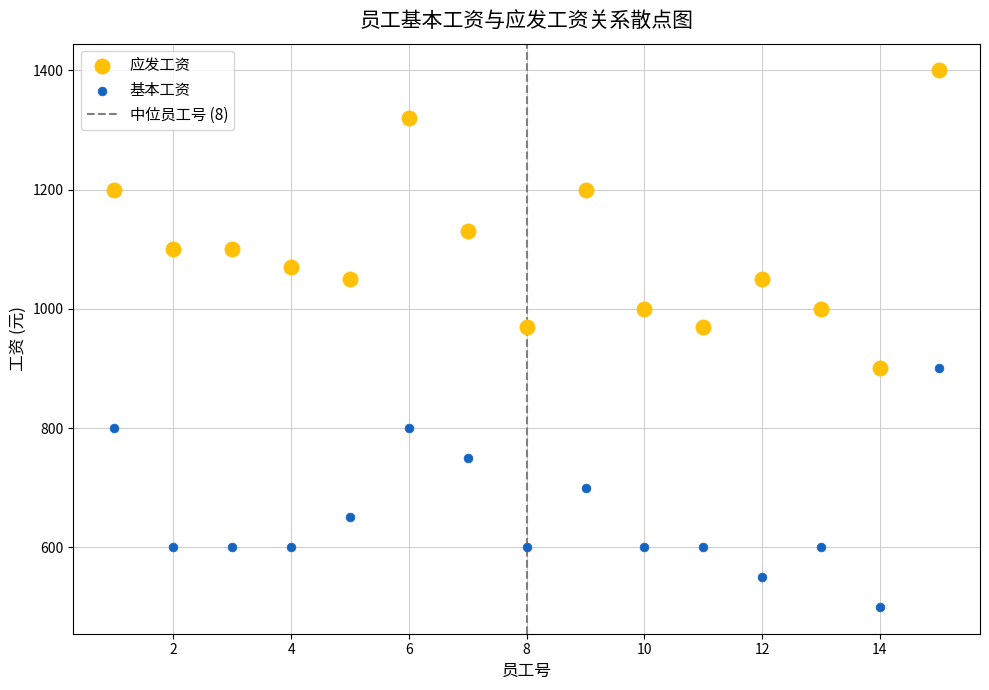

In the 应发工资 series, what Y value is closest to 1150?

1130